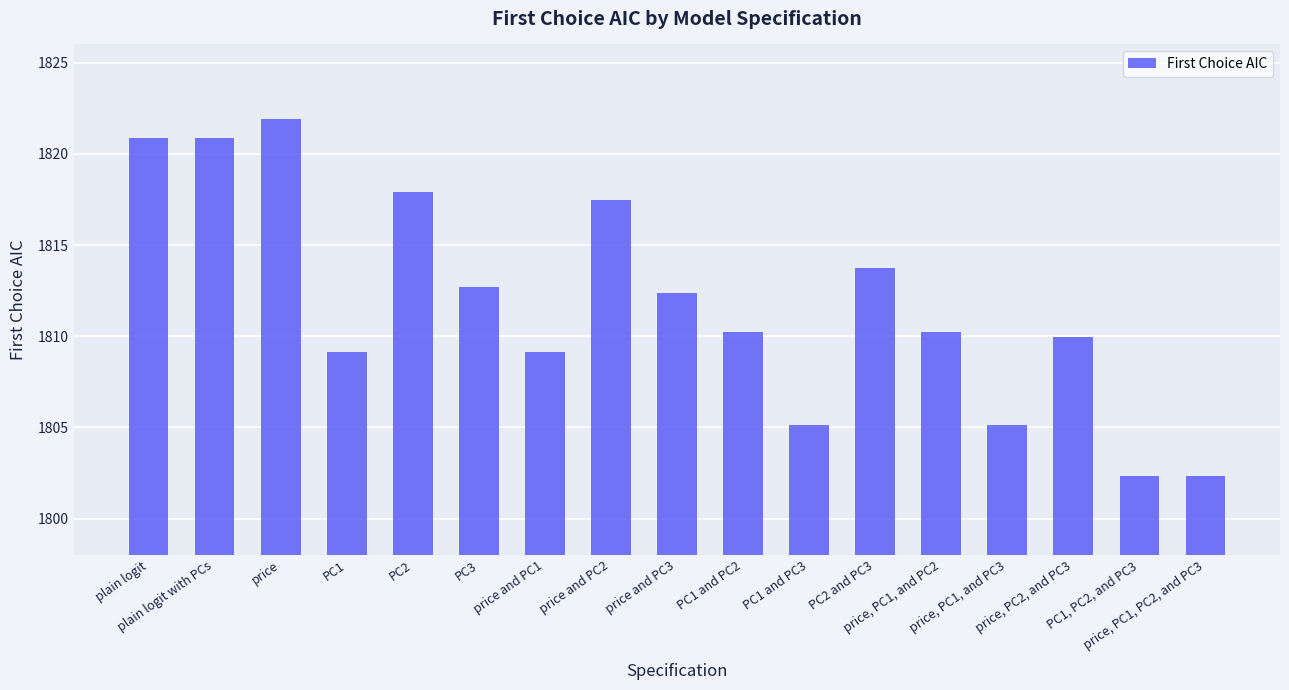

Reading right to left, extract all data points from this chart.

1802.3	1802.3	1810.0	1805.1	1810.2	1813.7	1805.1	1810.2	1812.4	1817.5	1809.1	1812.7	1817.9	1809.1	1821.9	1820.8	1820.8